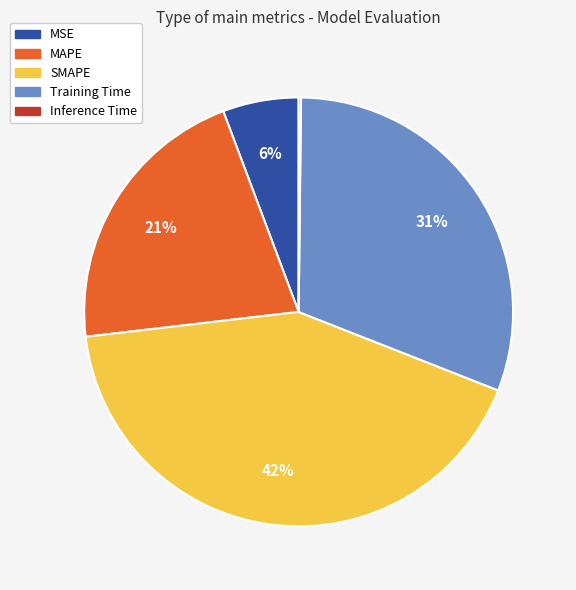

To the nearest percent, what is the average slice percentage?

20%